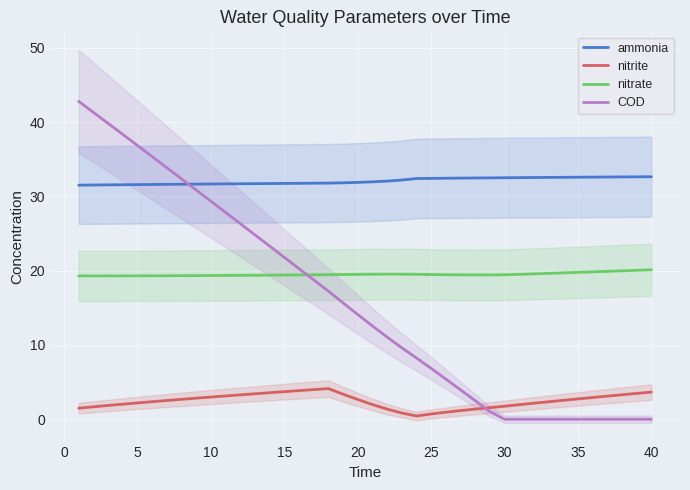

What is the minimum value for nitrate?

19.3